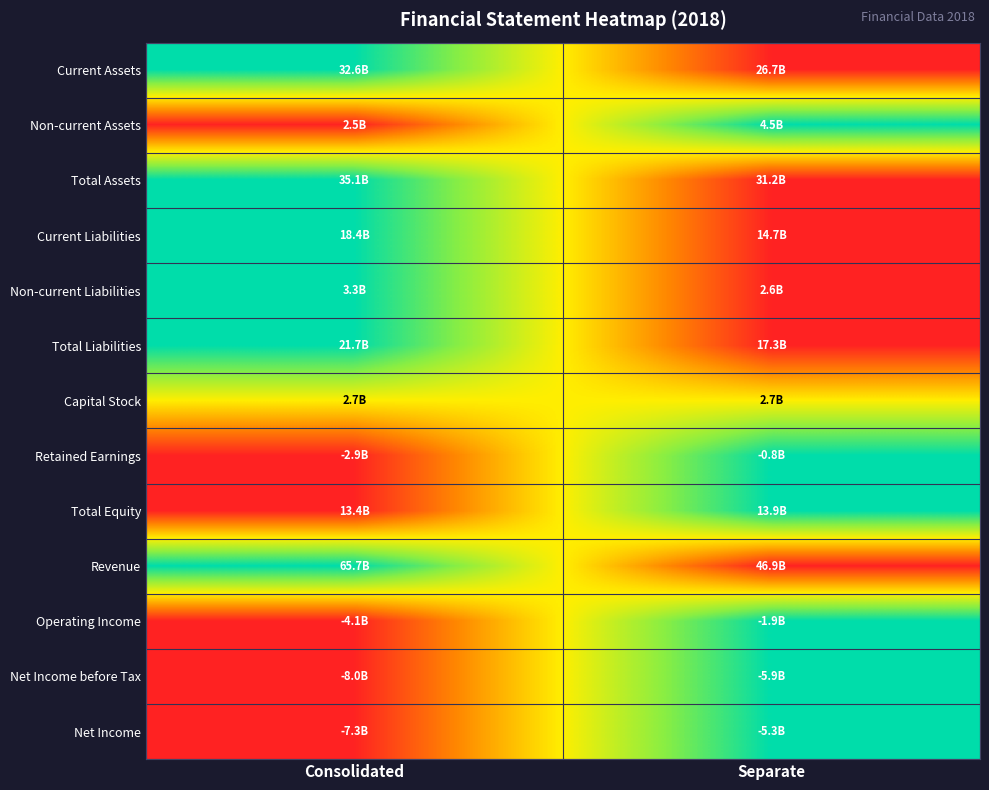

Which category has the lowest value across all series?

Separate